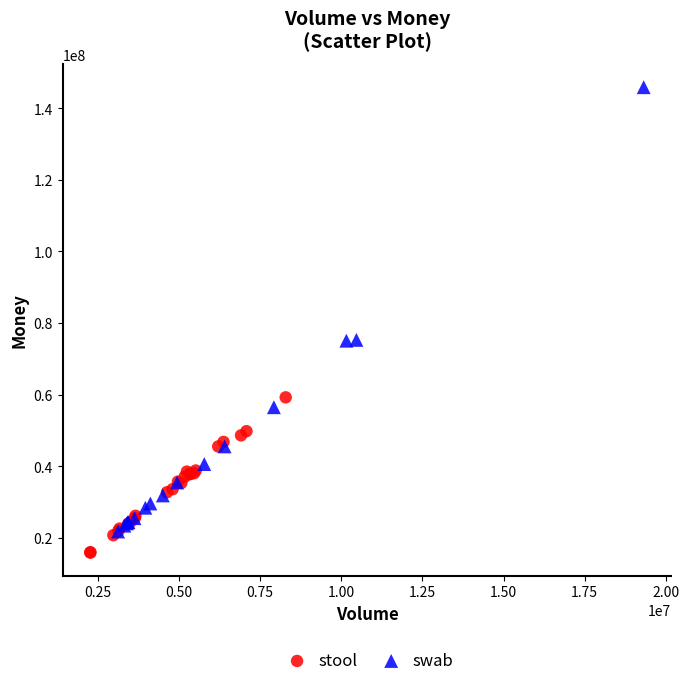

Which series has the widest spread of Y values?

swab